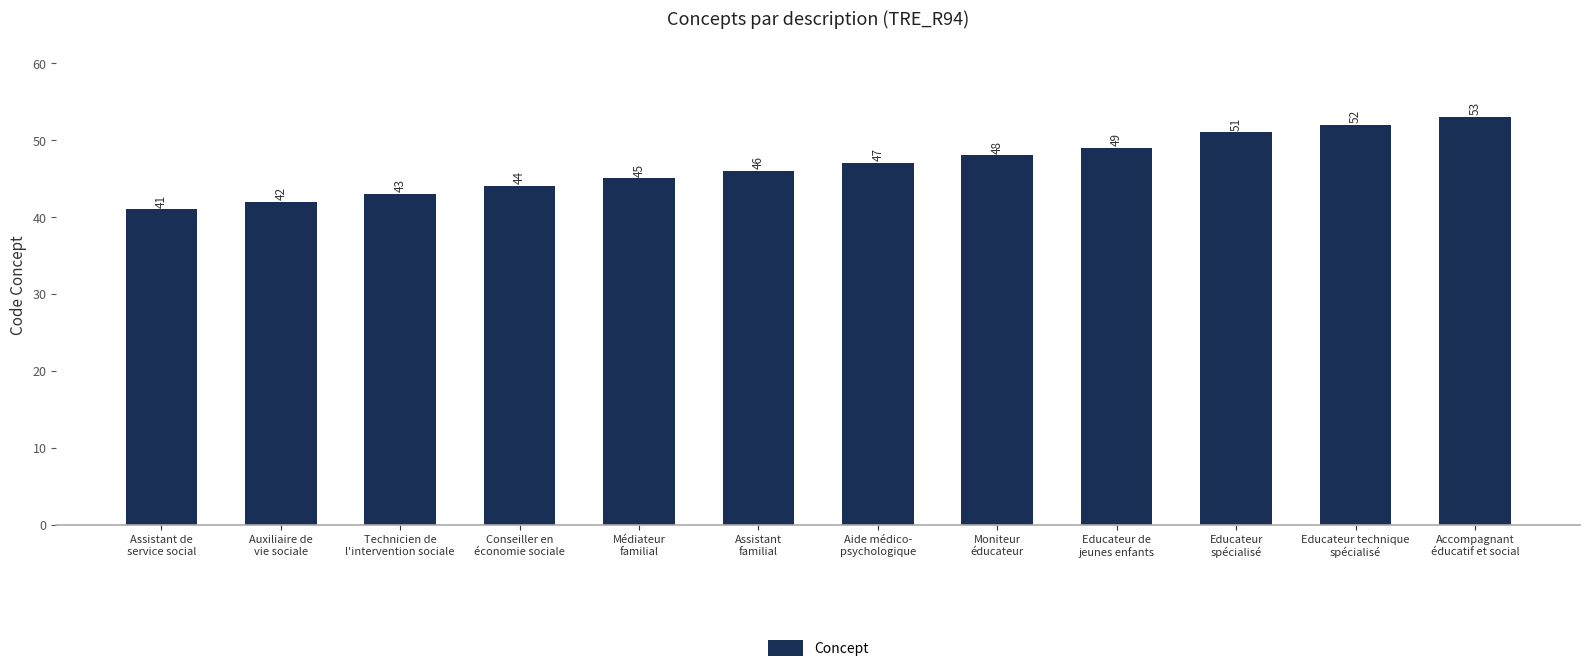

Rank the categories by value from highest to lowest.

Accompagnant
éducatif et social, Educateur technique
spécialisé, Educateur
spécialisé, Educateur de
jeunes enfants, Moniteur
éducateur, Aide médico-
psychologique, Assistant
familial, Médiateur
familial, Conseiller en
économie sociale, Technicien de
l'intervention sociale, Auxiliaire de
vie sociale, Assistant de
service social